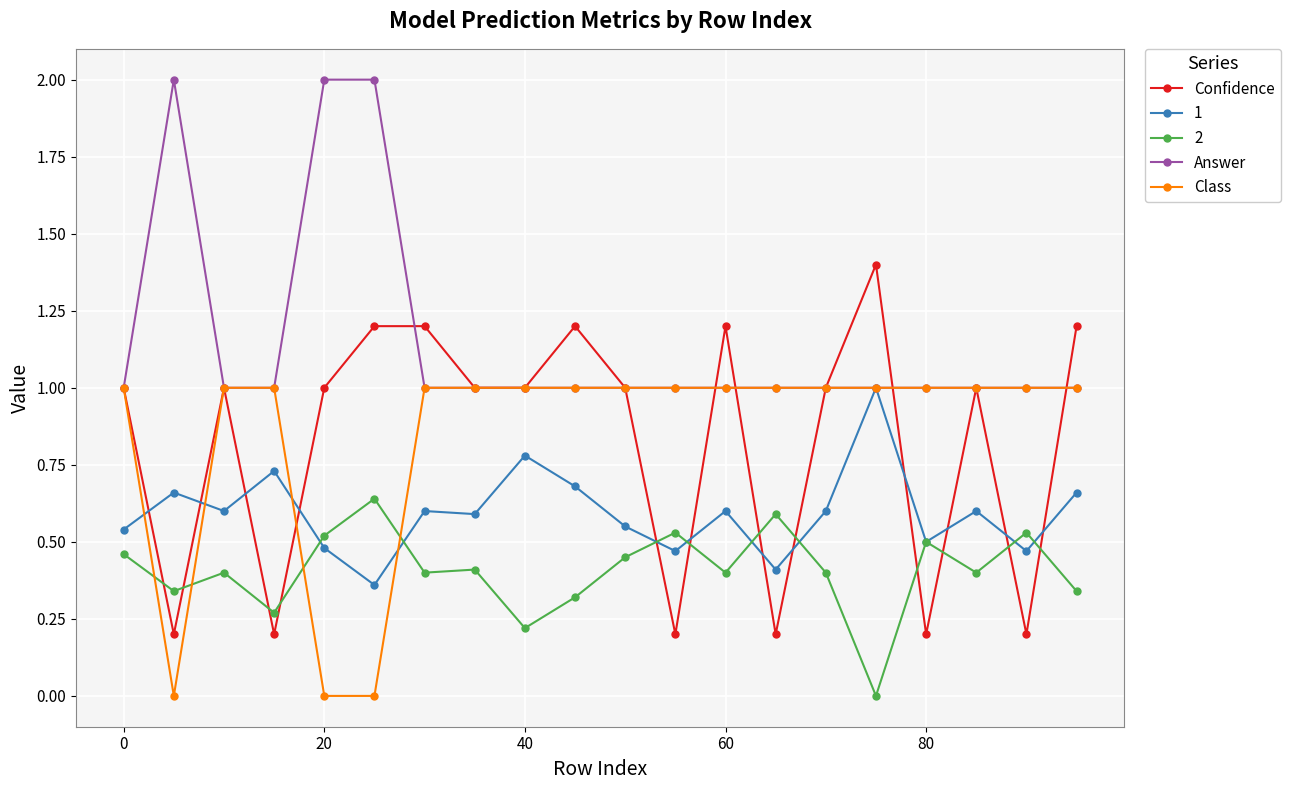

Which series has the largest total across all categories?

Answer